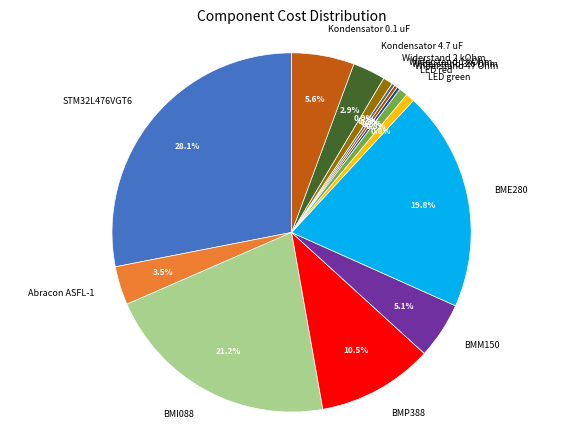

Does BMM150 account for over 50% of the chart?

No